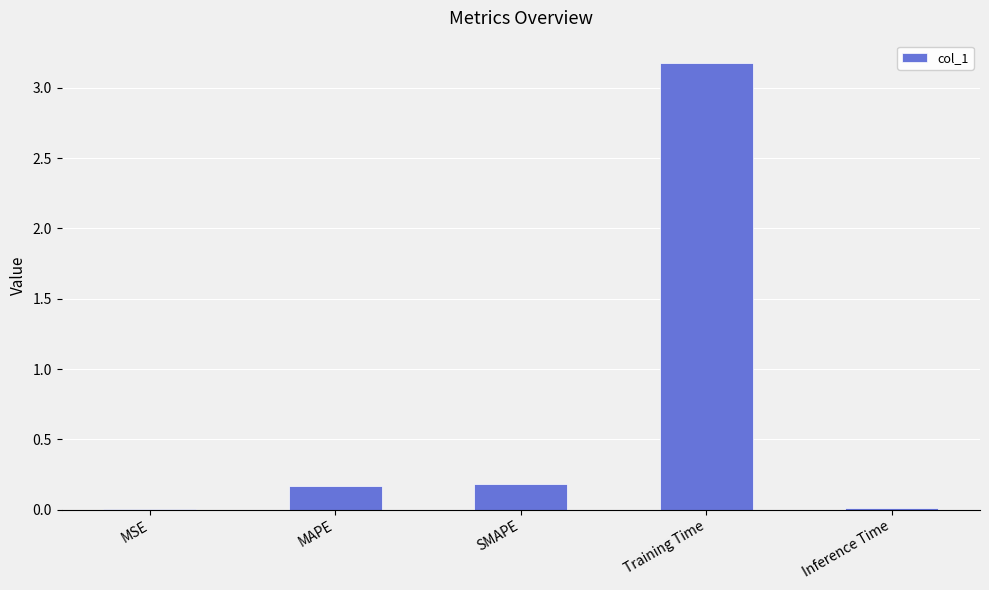

Which label corresponds to the largest value in the chart?

Training Time